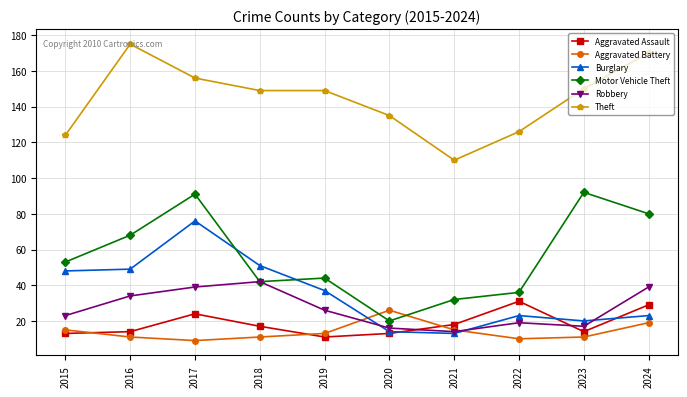

Where is Motor Vehicle Theft nearest to the value 56?

2015